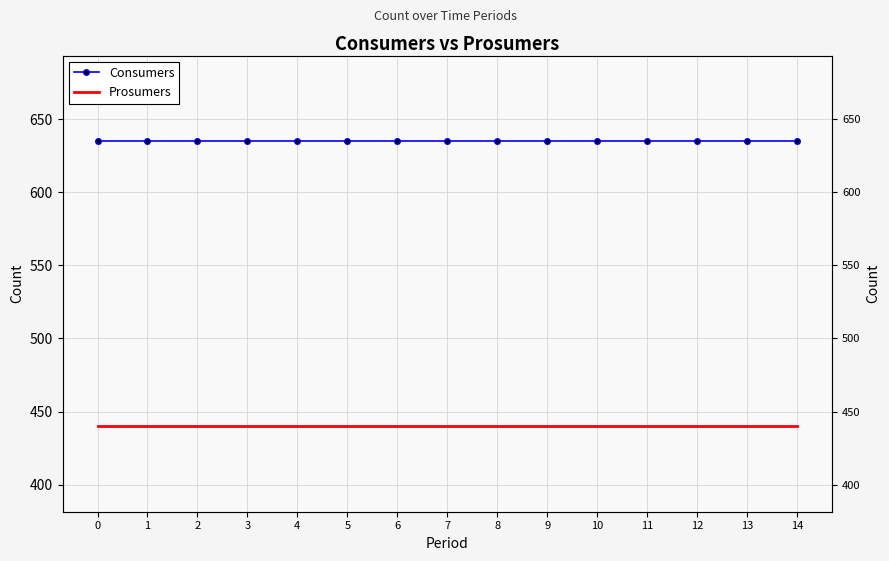

Rank the series at 8 from highest to lowest value.

Consumers, Prosumers